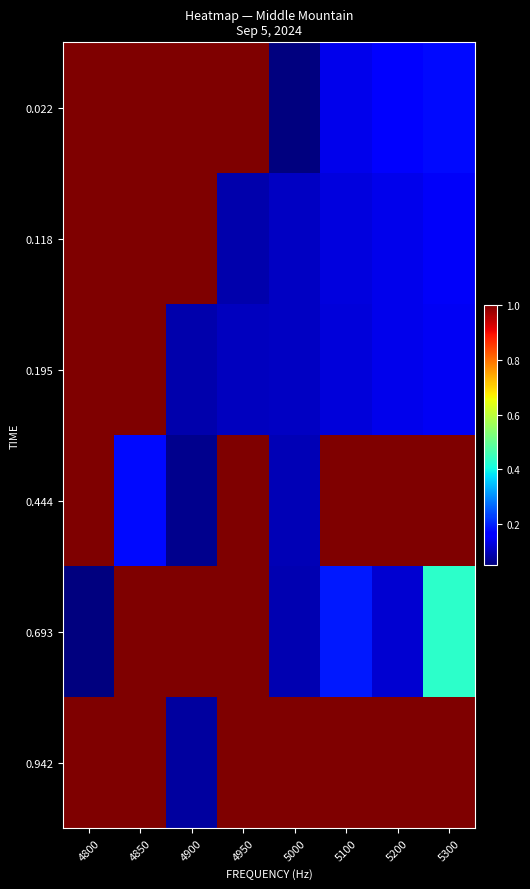

List the series in order of their peak value, lowest first.

0.022, 0.118, 0.195, 0.444, 0.693, 0.942